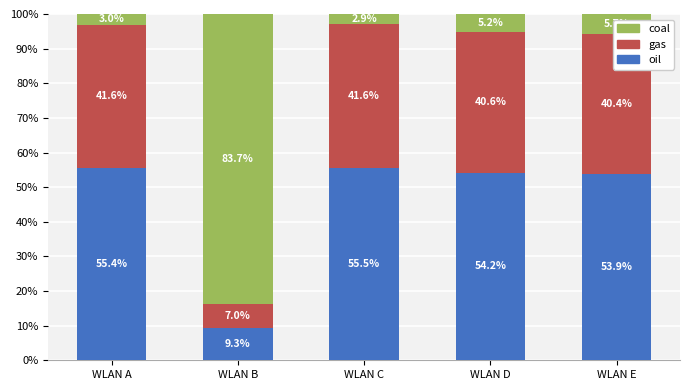

Is it true that oil equals 55.4 at WLAN A?

True